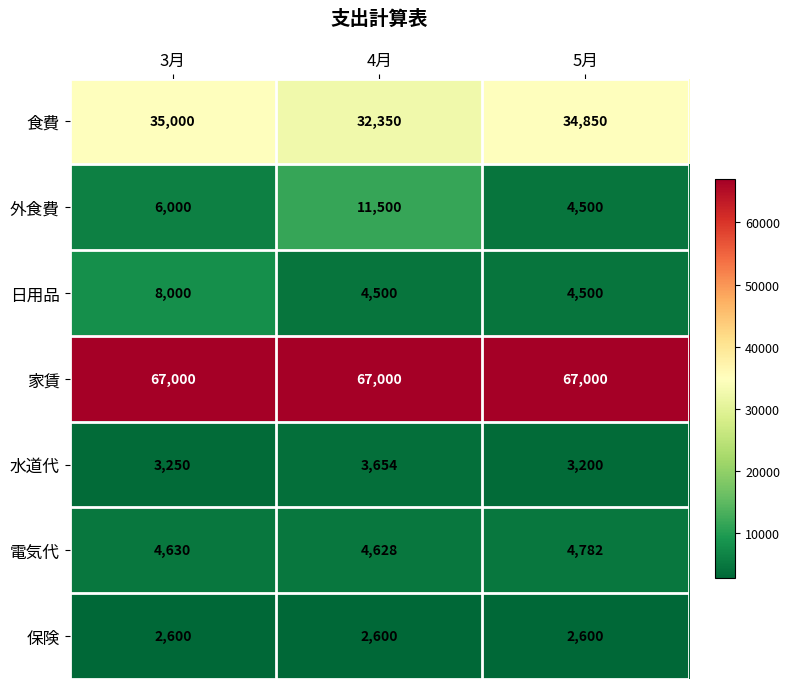

Reading right to left, what are all the values shown in this chart?

食費: 5月=34850	4月=32350	3月=35000
外食費: 5月=4500	4月=11500	3月=6000
日用品: 5月=4500	4月=4500	3月=8000
家賃: 5月=67000	4月=67000	3月=67000
水道代: 5月=3200	4月=3654	3月=3250
電気代: 5月=4782	4月=4628	3月=4630
保険: 5月=2600	4月=2600	3月=2600